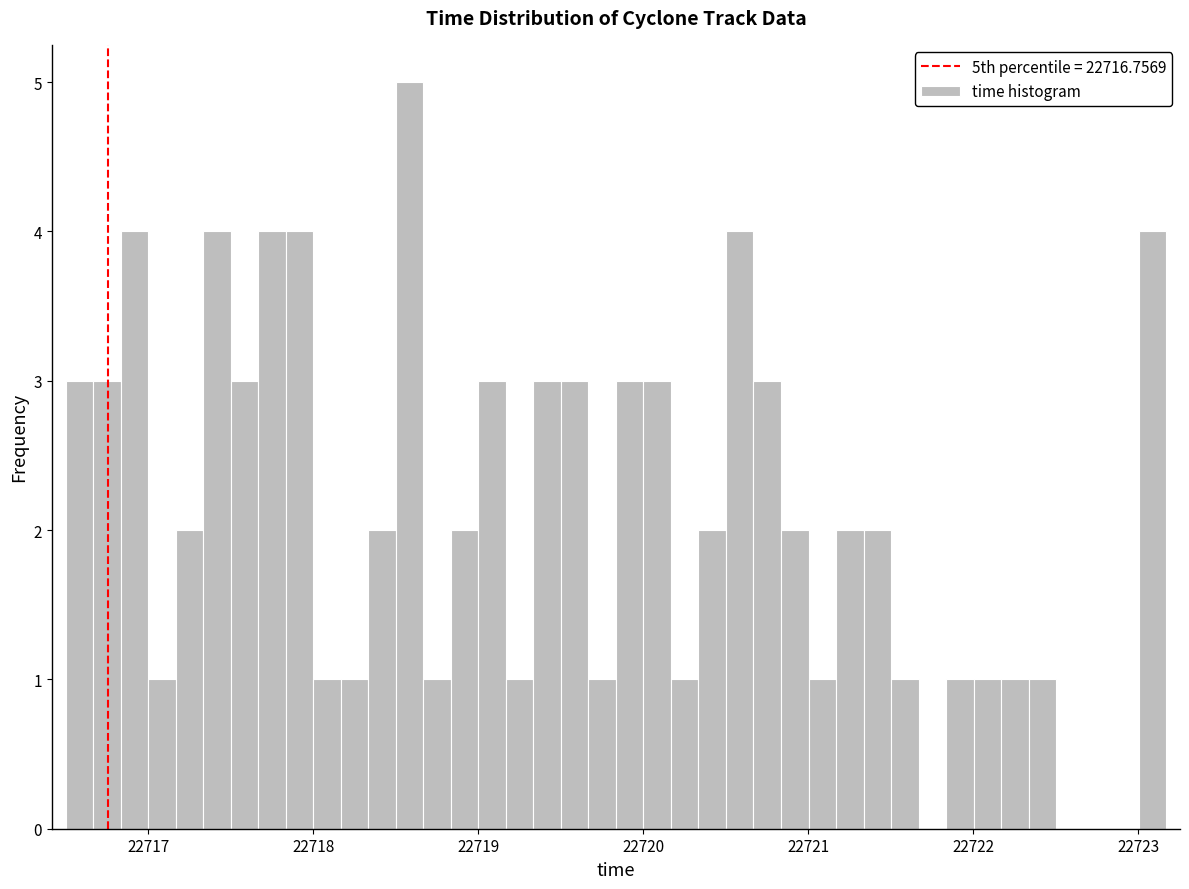

Read against the x-axis, roughly where is the centre of the tallest bar?

22718.6